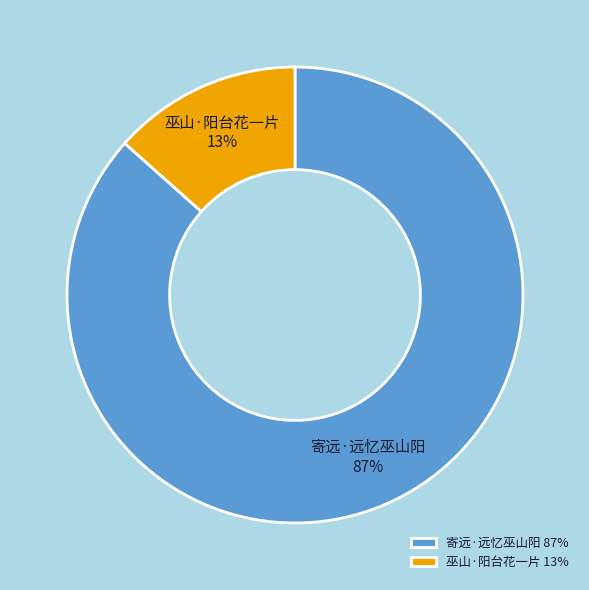

Is it true that 巫山·阳台花一片 is 13% of the pie?

True